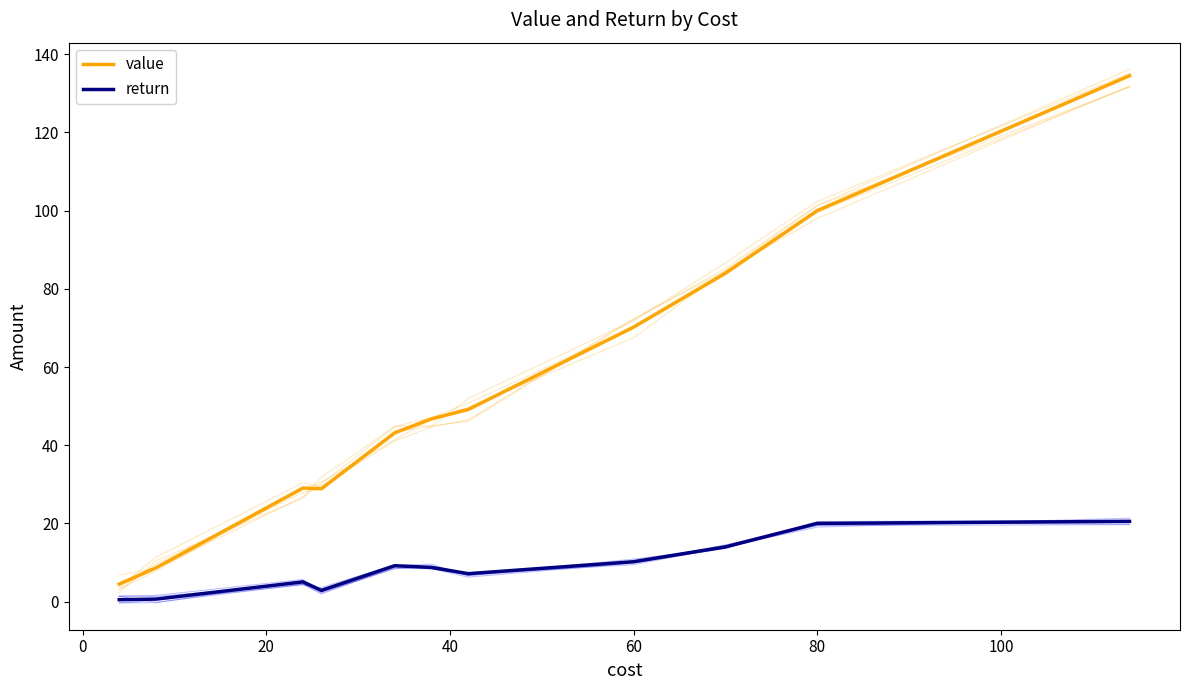

What position from the left is 20?

3